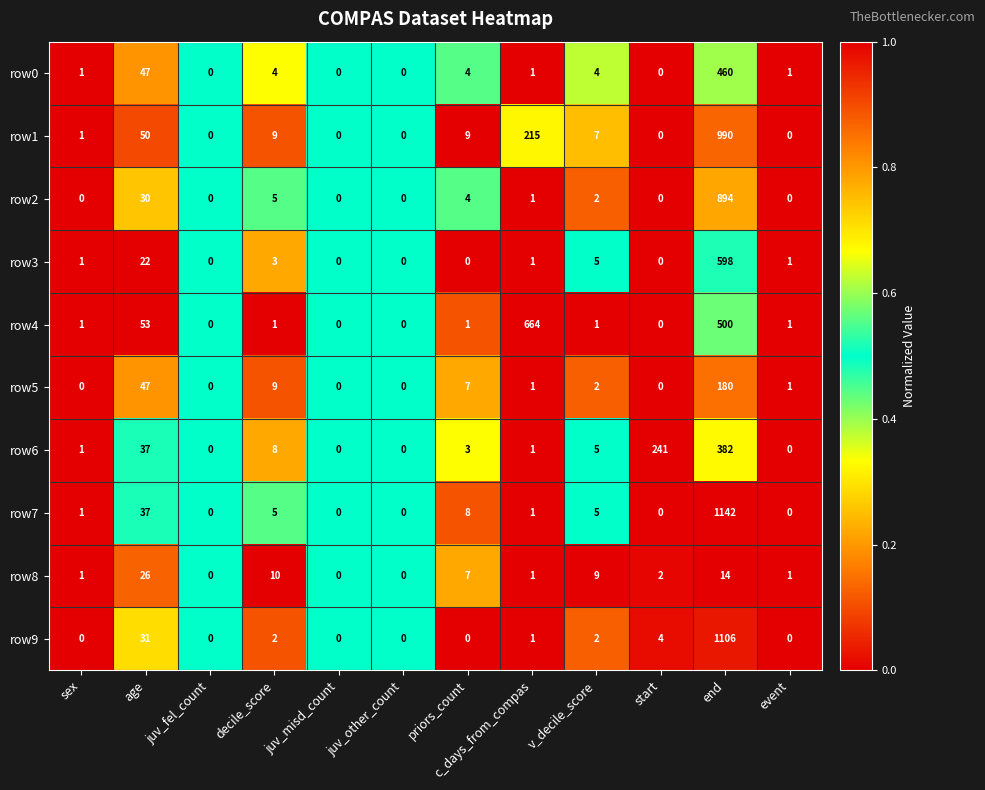

The value of row1 at age is 50. True or false?

True